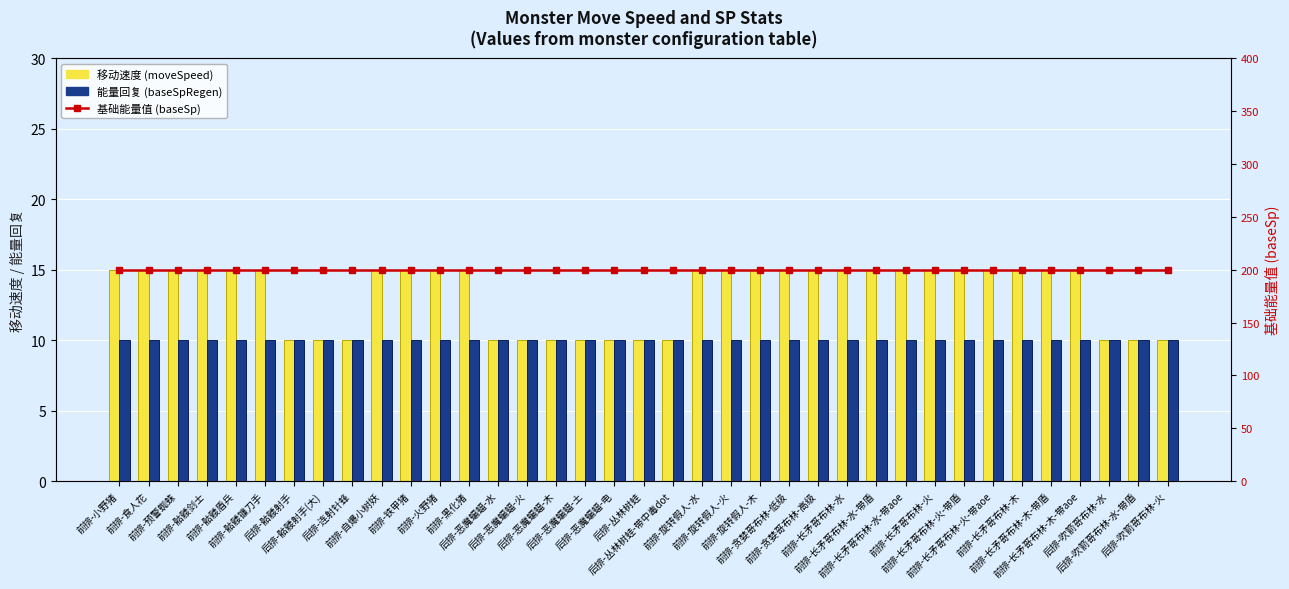

What is the sum of all 移动速度 (moveSpeed) values?

490